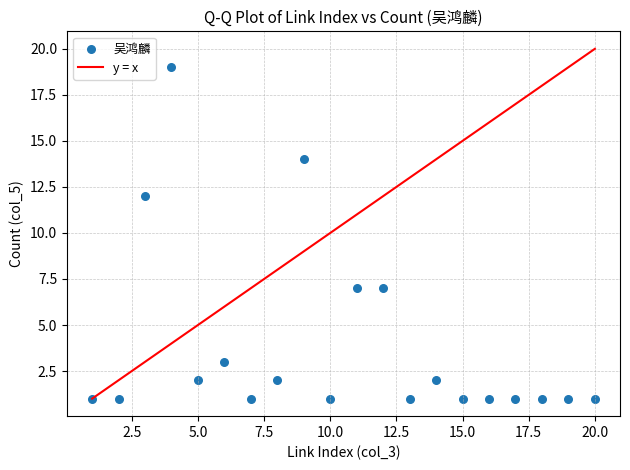

What Y value in the scatter plot is closest to 10?

12